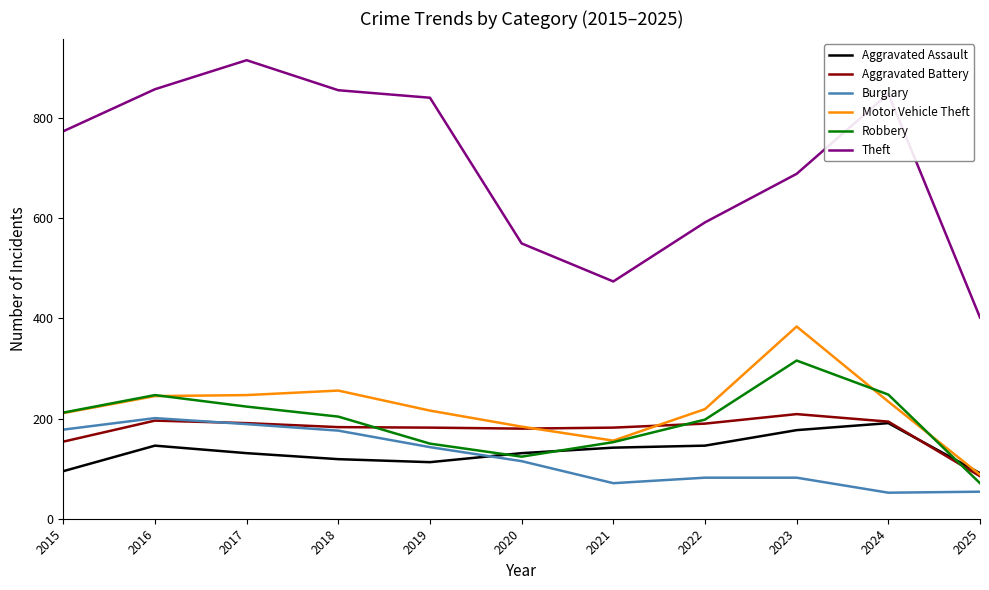

True or false: Aggravated Battery and Theft intersect in this chart.

False